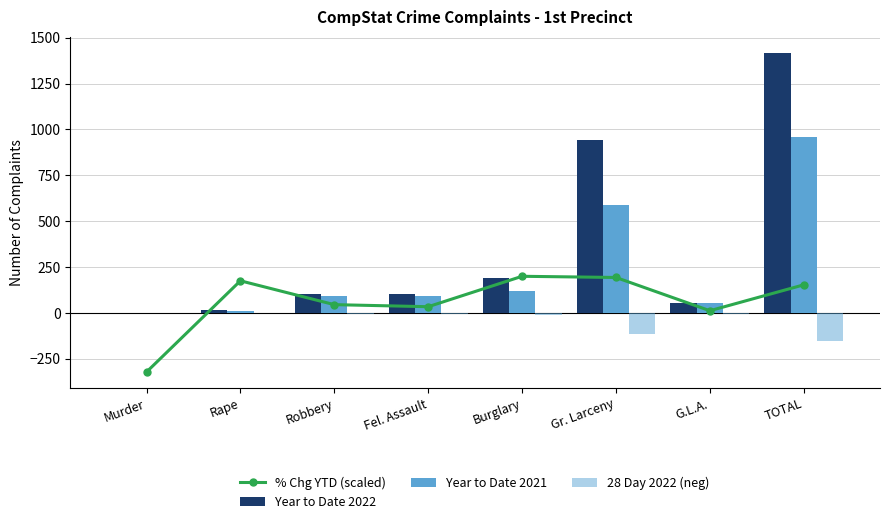

What is the approximate value of Year to Date 2022 at G.L.A.?

54.0